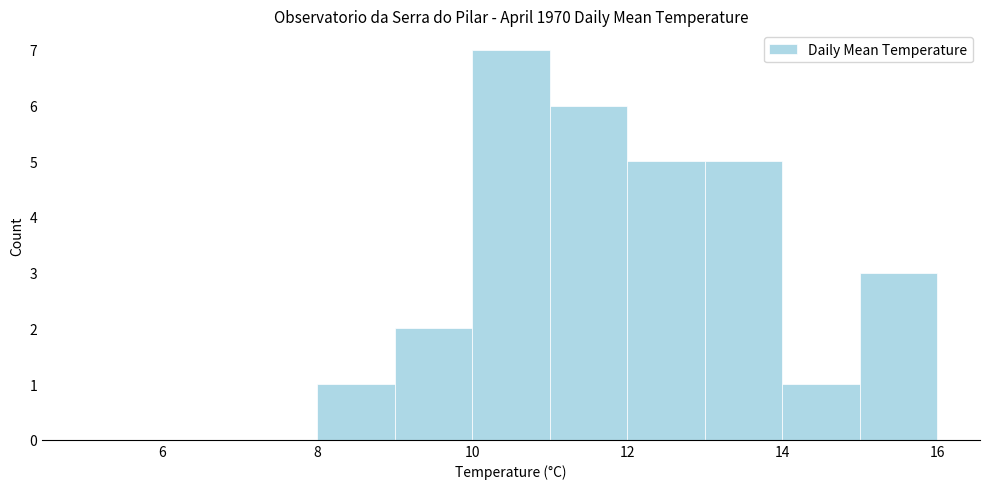

Reading left to right, transcribe this chart: for each bar, give the range it covers on the x-axis and its height. The values are not printed on the chart, so give them approximately, as read against the axis.

5 to 6: 0
6 to 7: 0
7 to 8: 0
8 to 9: 1
9 to 10: 2
10 to 11: 7
11 to 12: 6
12 to 13: 5
13 to 14: 5
14 to 15: 1
15 to 16: 3